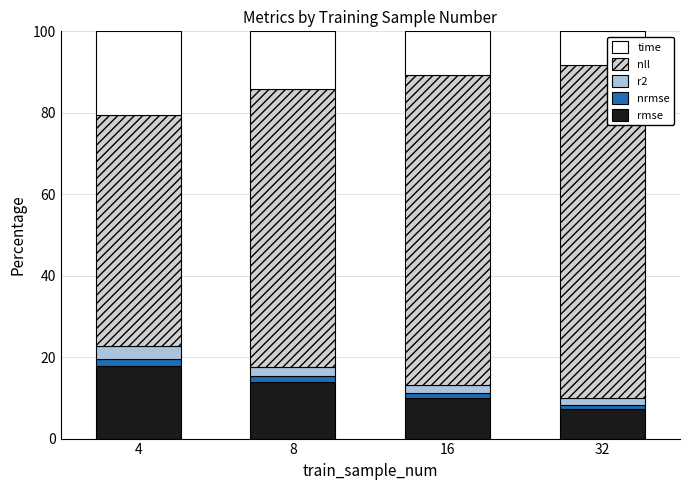

What is the minimum value for rmse?

7.3